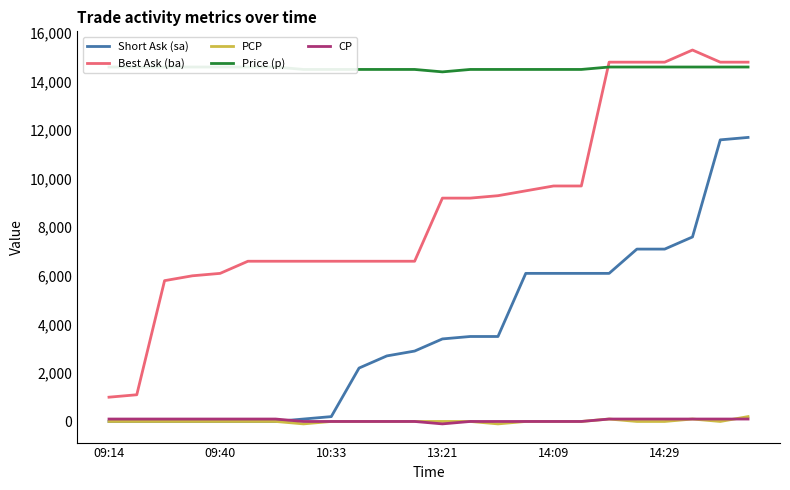

What is the lowest value of the Best Ask (ba) series?

1000